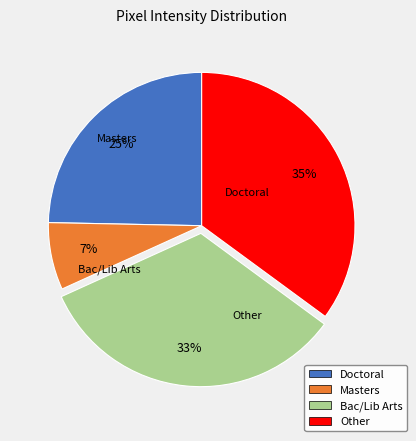

To the nearest percent, what is the average slice percentage?

25%